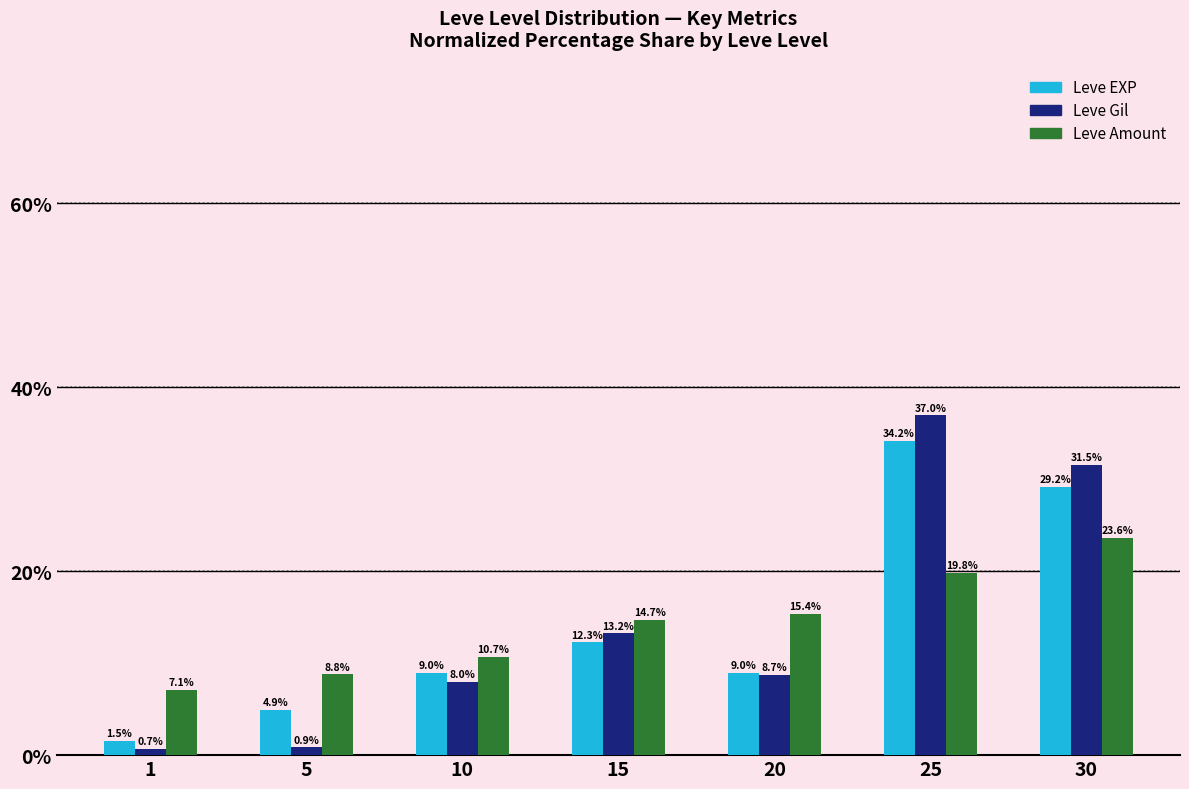

How many groups of bars are there?

7